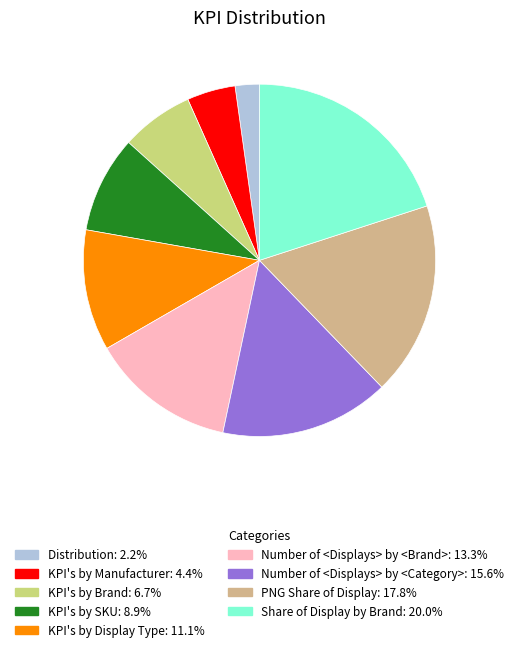

True or false: KPI's by Display Type accounts for 1% of the total.

False